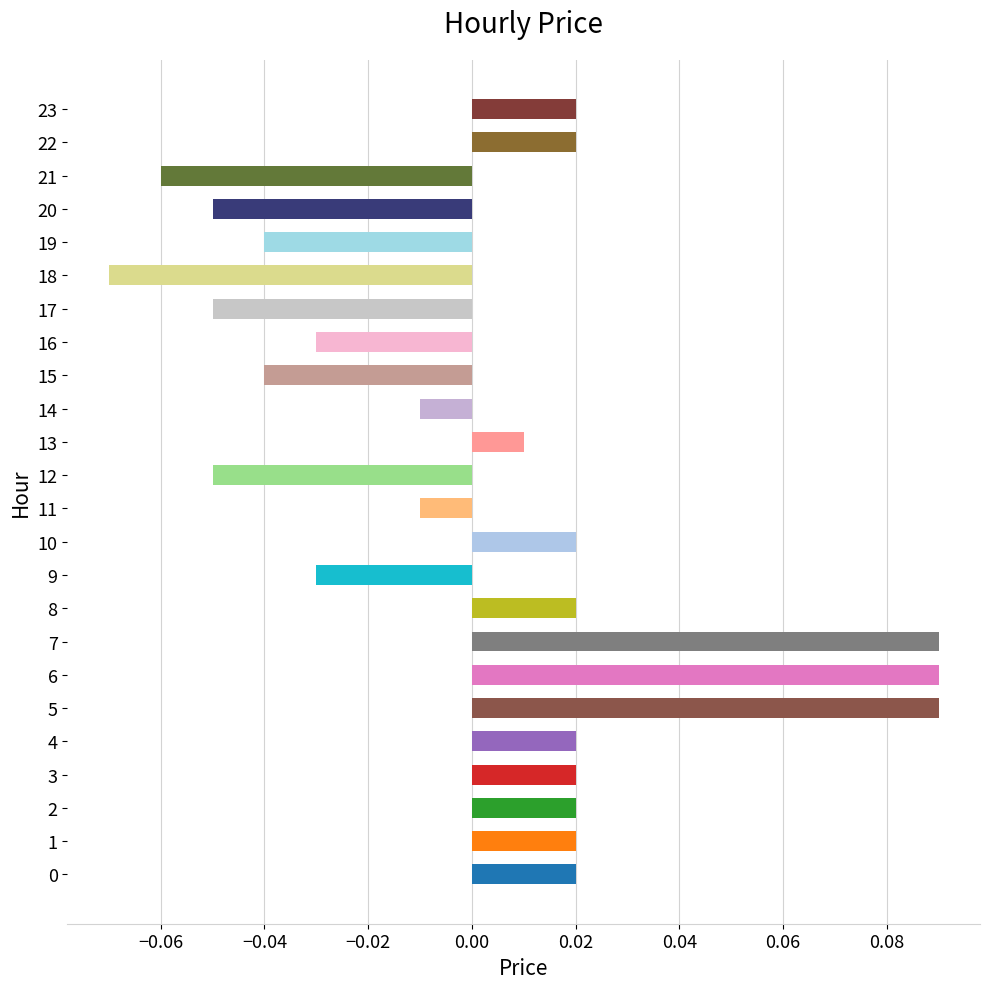

Which label corresponds to the smallest value in the chart?

18